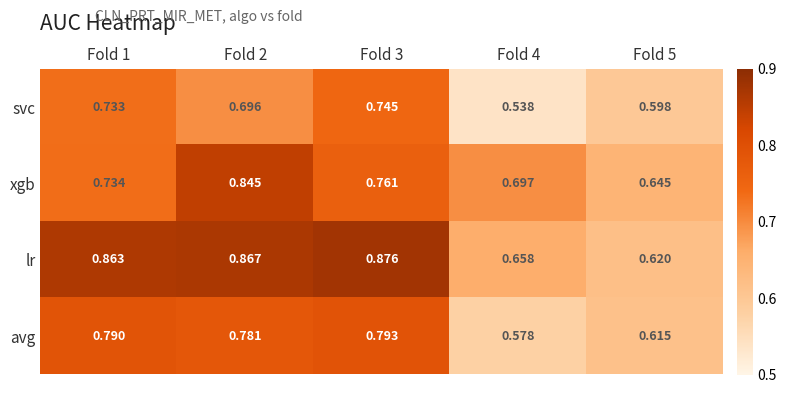

Rank the series by their average value, from lowest to highest.

svc, avg, xgb, lr